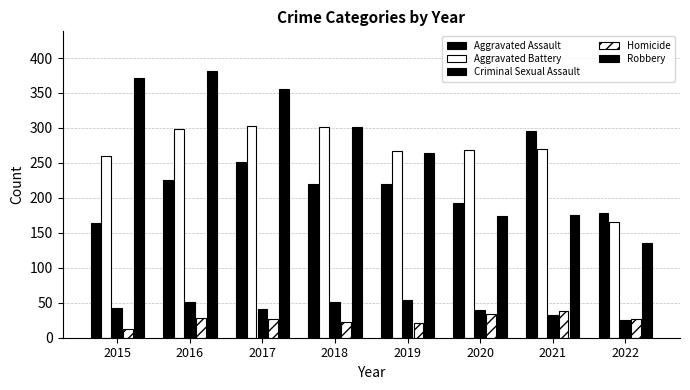

Where does the Aggravated Battery series first go above 270?

2016